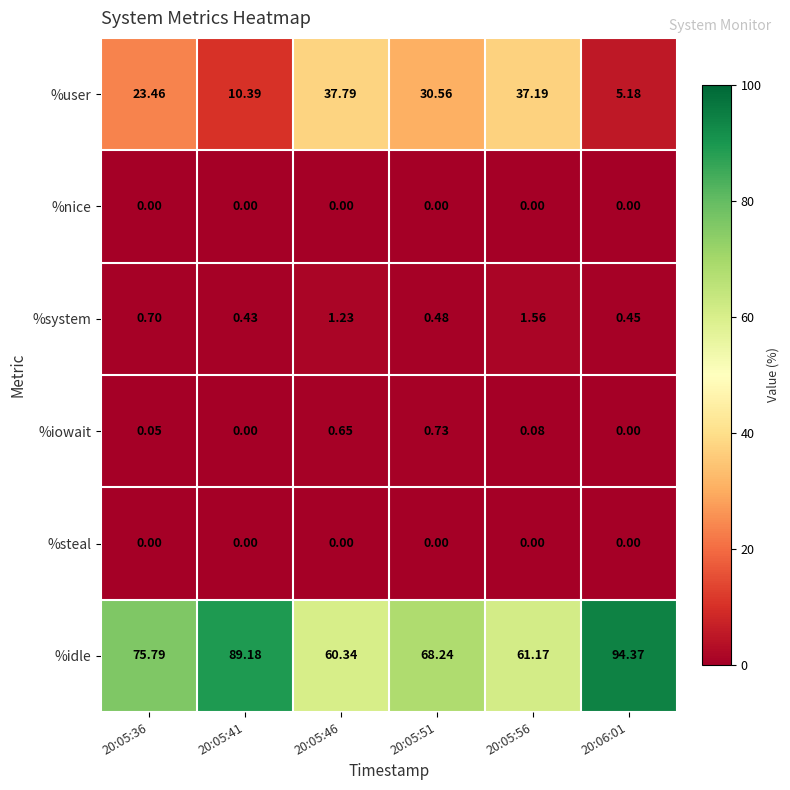

Between 20:05:46 and 20:06:01, which series saw the biggest shift?

%idle